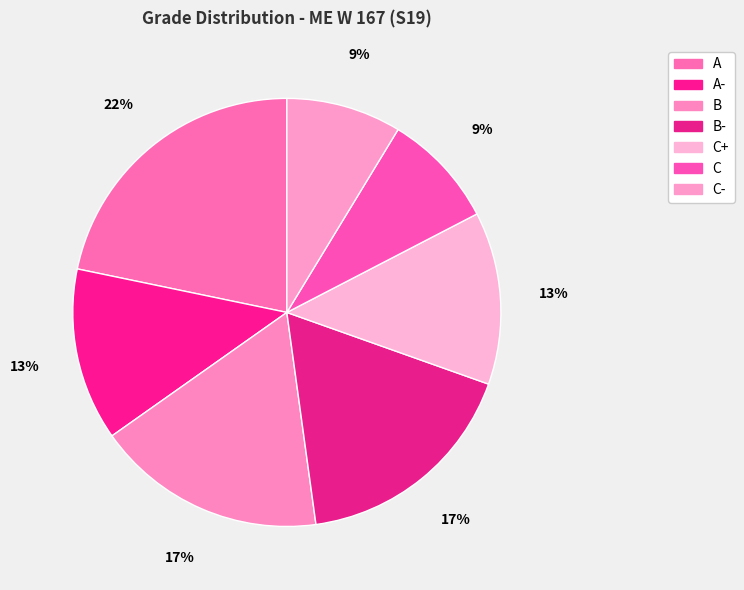

True or false: C+ accounts for 8% of the total.

False